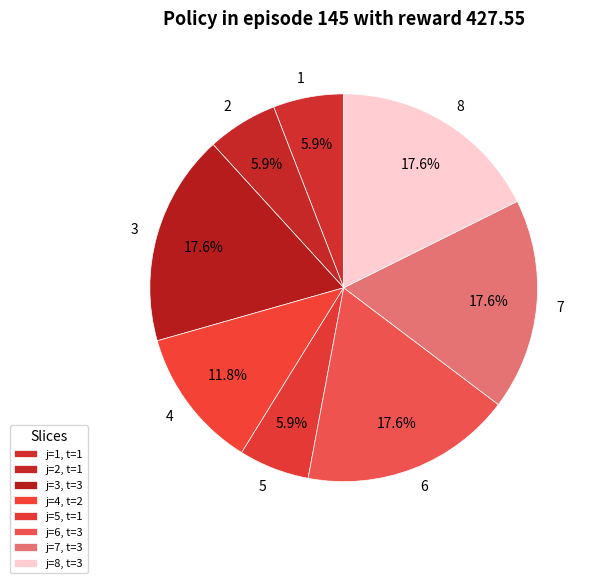

Does any single category account for the majority?

No